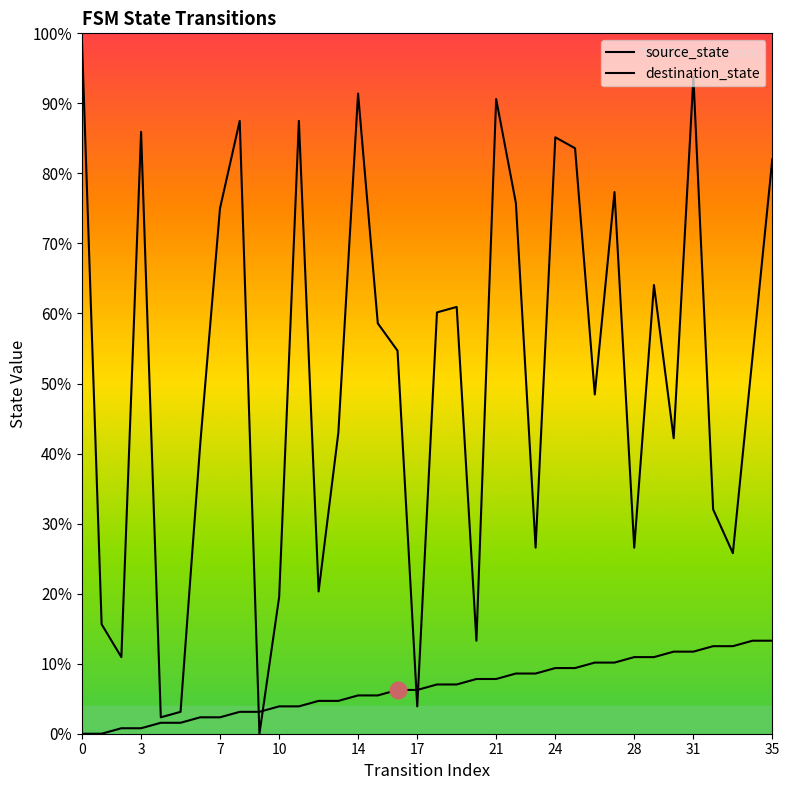

What is the average value of the source_state series?

8